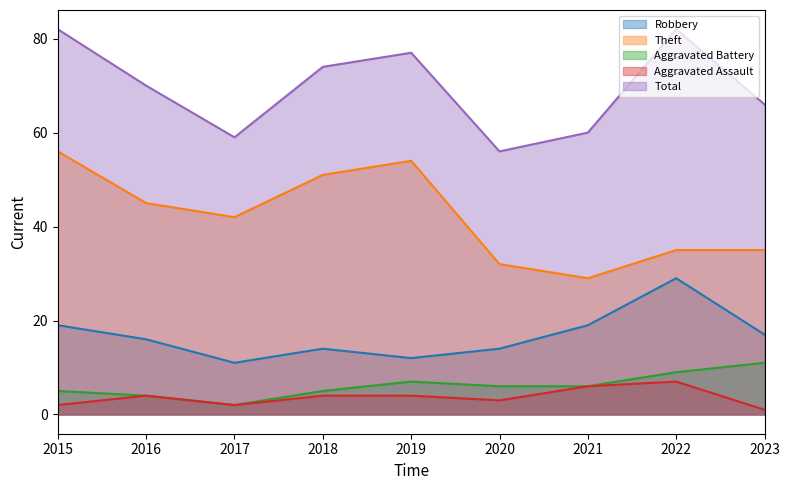

Which category has the lowest value in the Aggravated Assault series?

2023